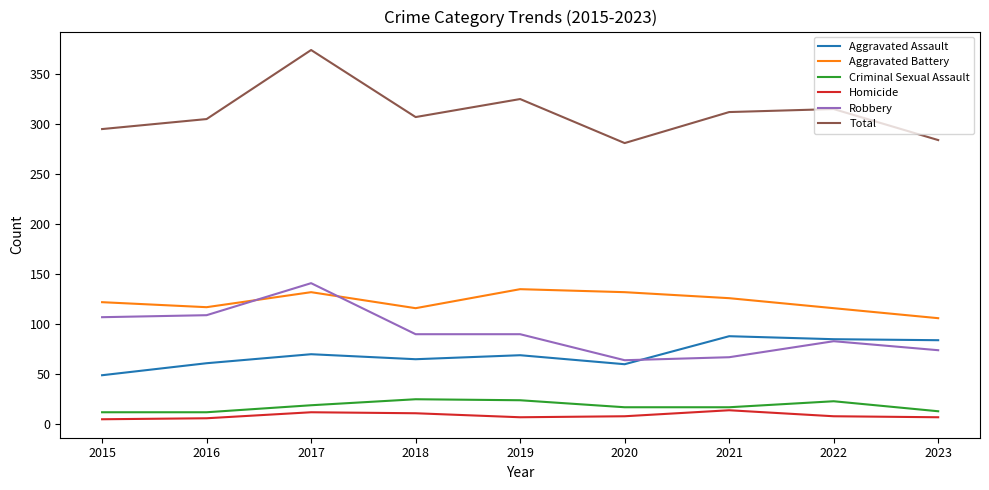

Between 2018 and 2022, which series saw the biggest shift?

Aggravated Assault